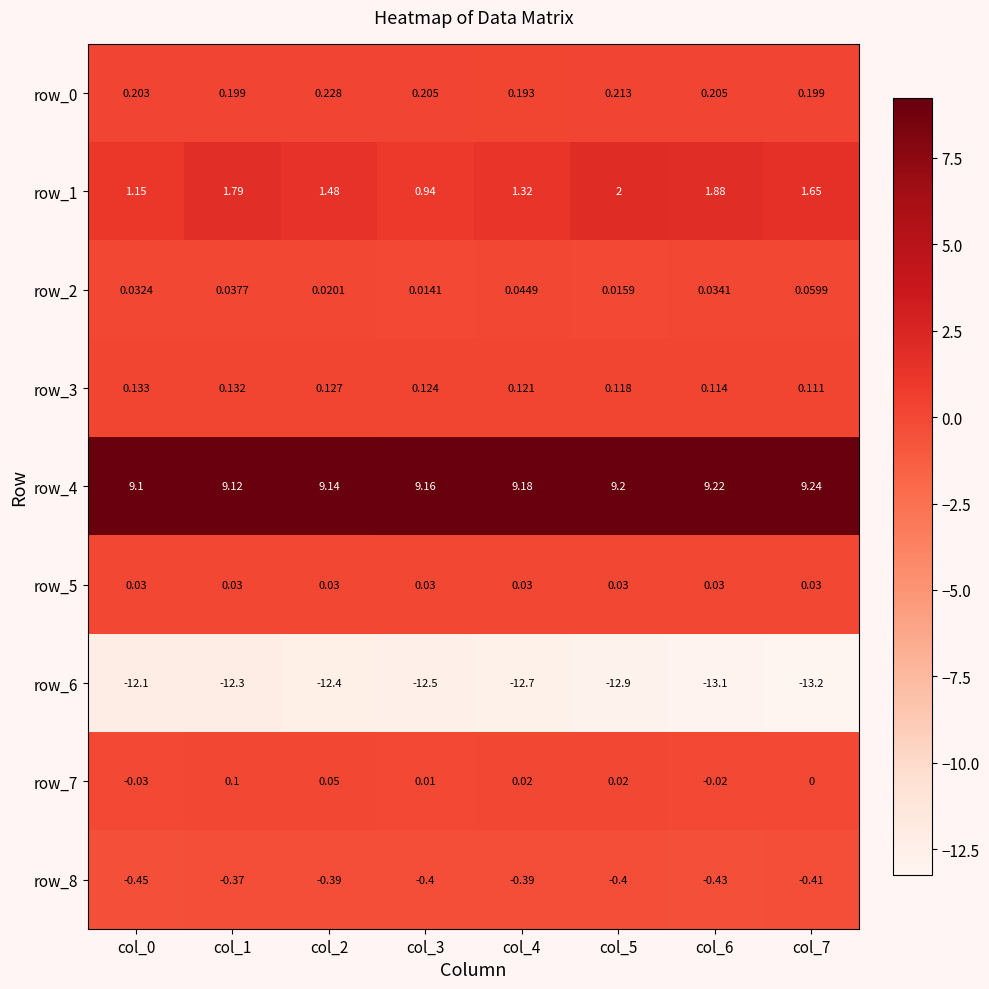

Is the value of row_2 at col_7 greater than the value of row_1 at col_3?

No